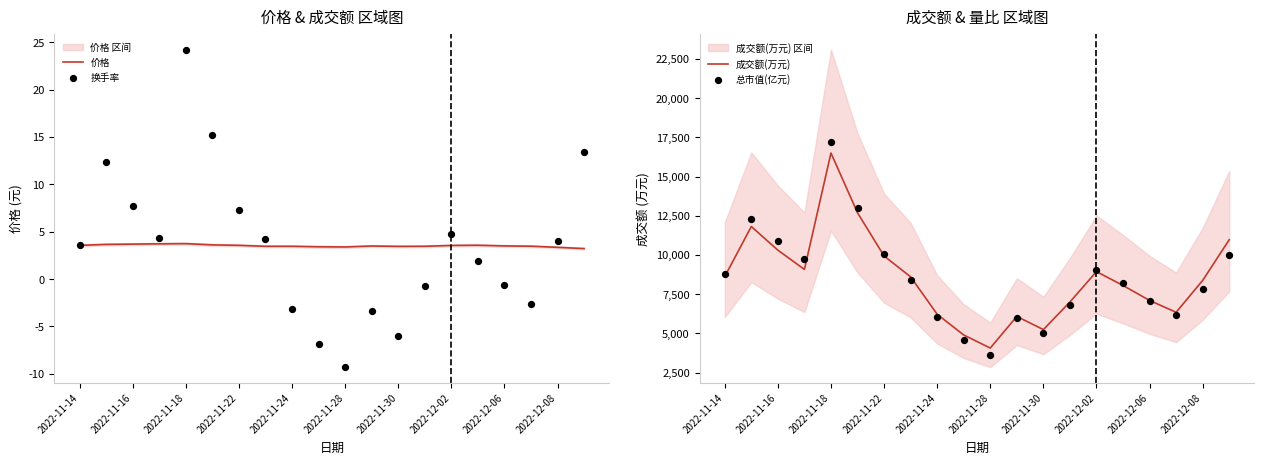

What are all the series names shown in the legend?

价格, 换手率, 成交额(万元), 总市值(亿元)